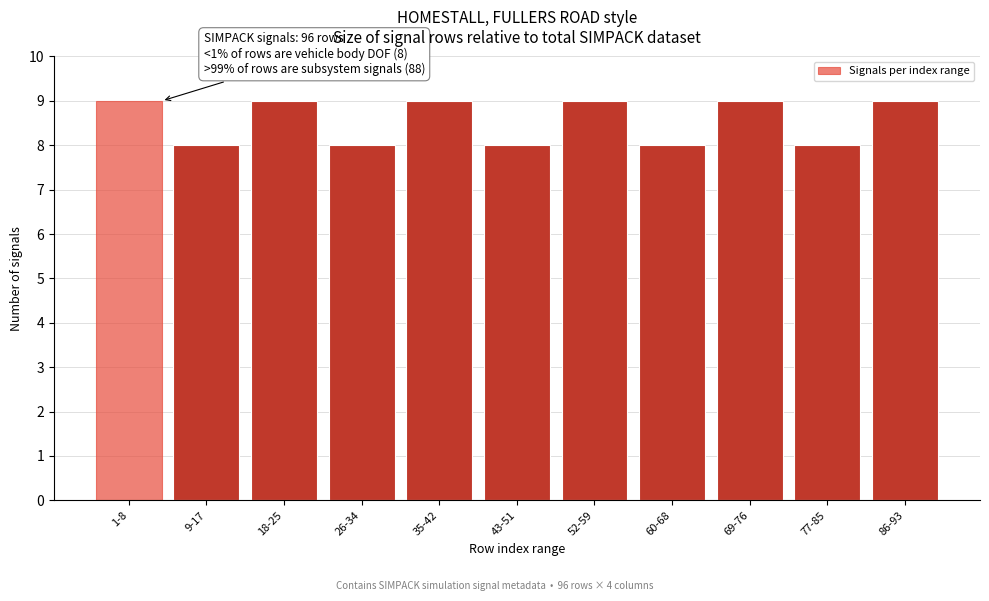

Reading left to right, extract all data points from this chart.

9	8	9	8	9	8	9	8	9	8	9